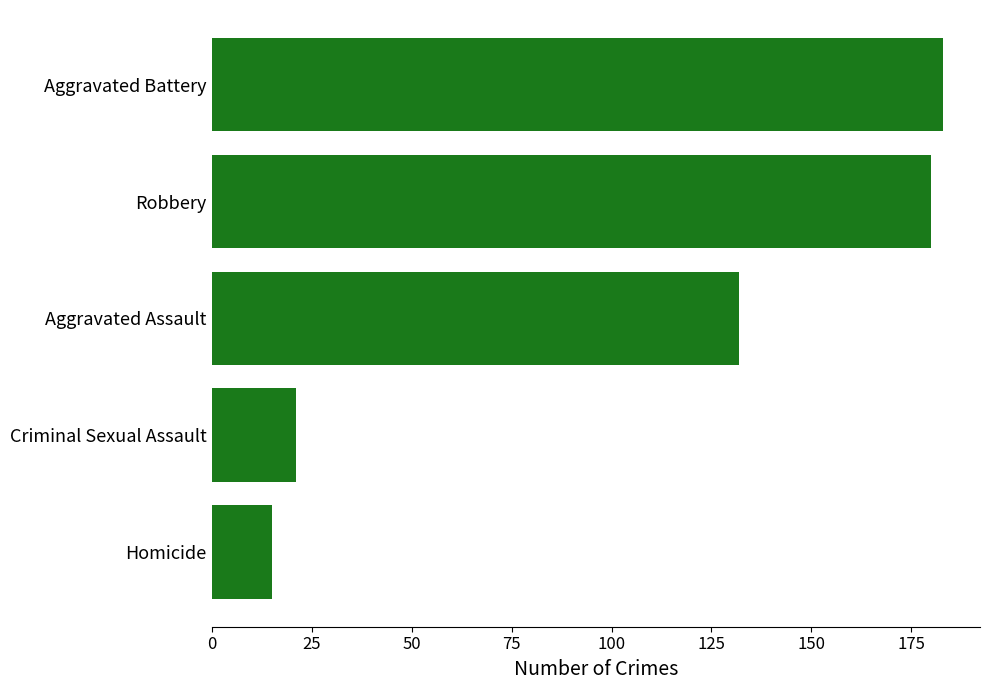

Is it true that the value at Homicide is 21?

False